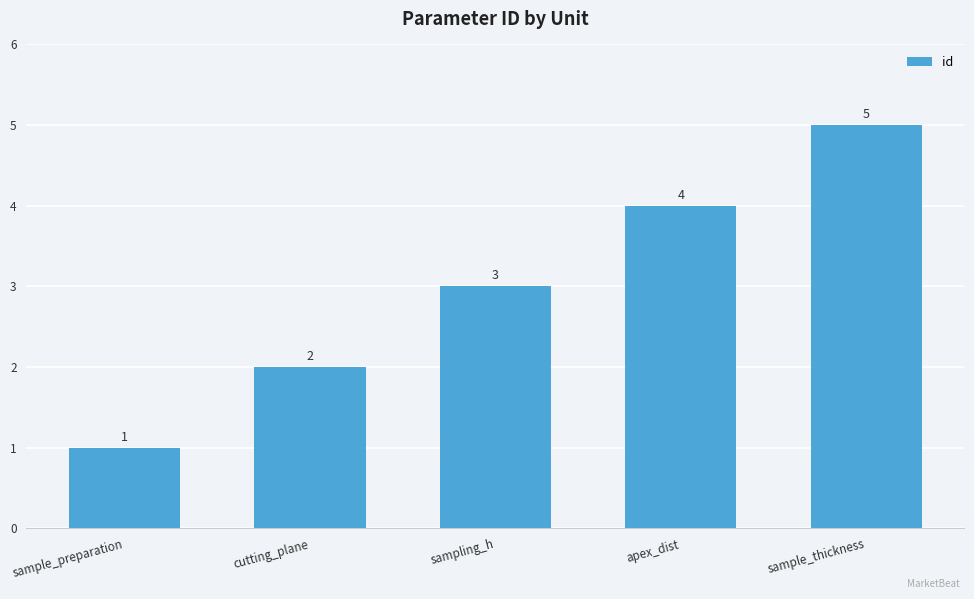

At which category does the chart reach its peak across all series?

sample_thickness